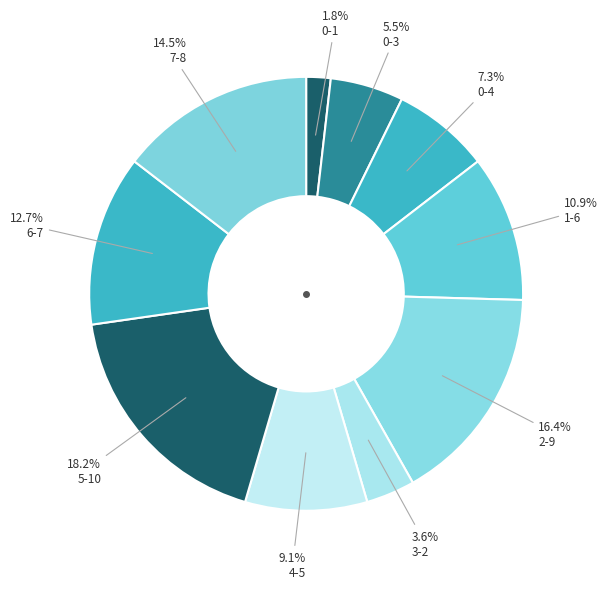

Approximately how many times larger is the value at 0-4 compared to 5-10?

0.4